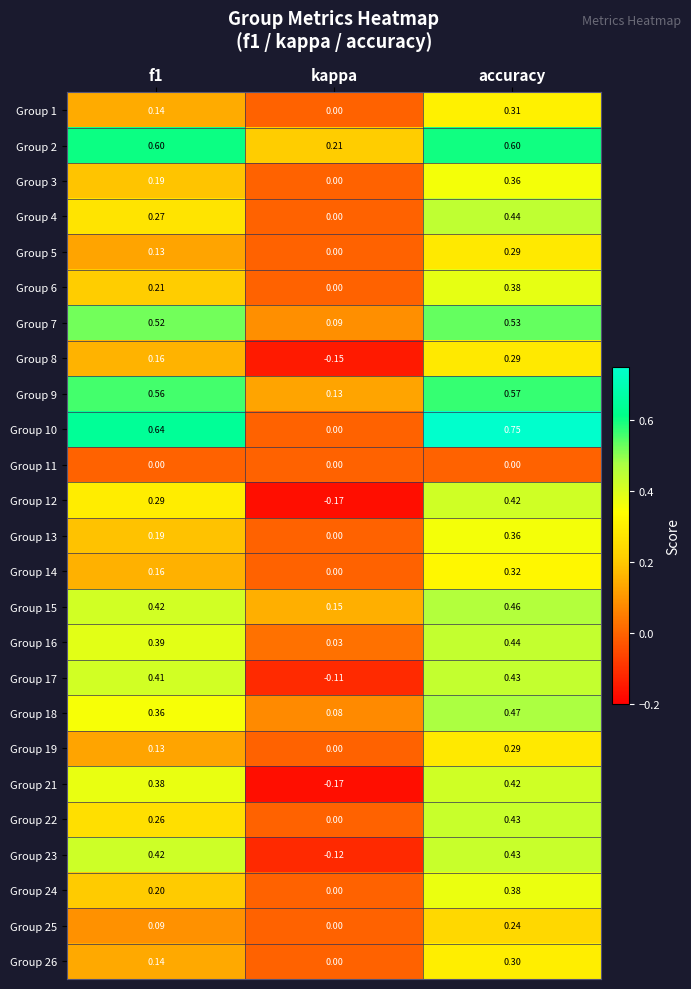

Which category has the highest value across all series?

accuracy